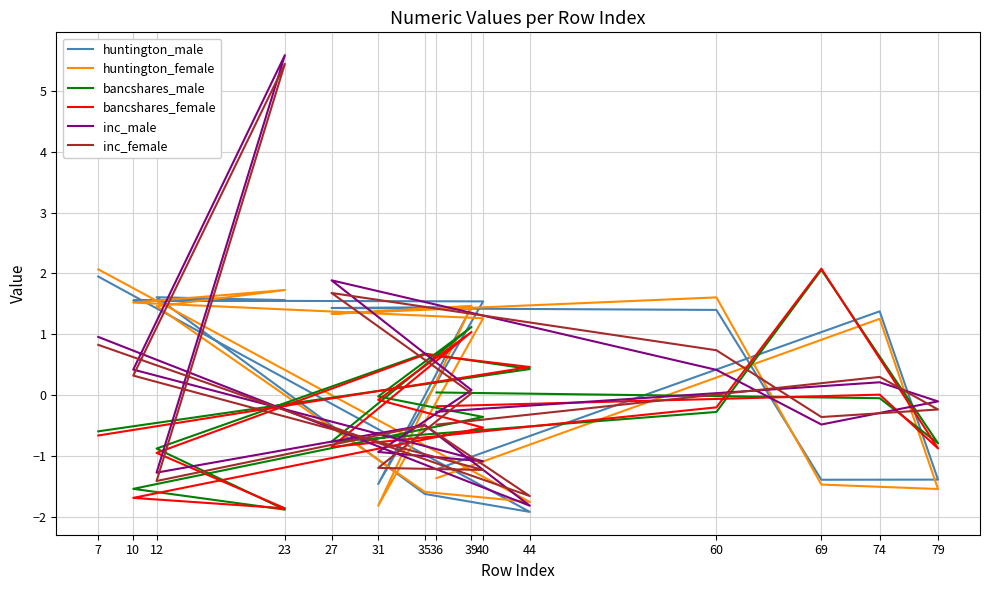

How many data points does each series have?

15